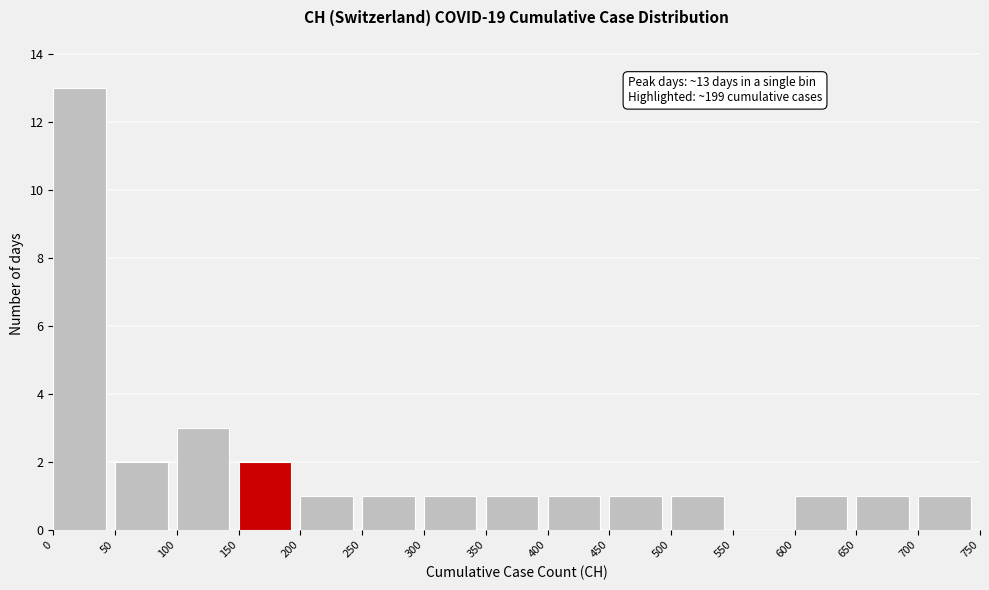

Which range on the x-axis has the tallest bar?

0 to 50